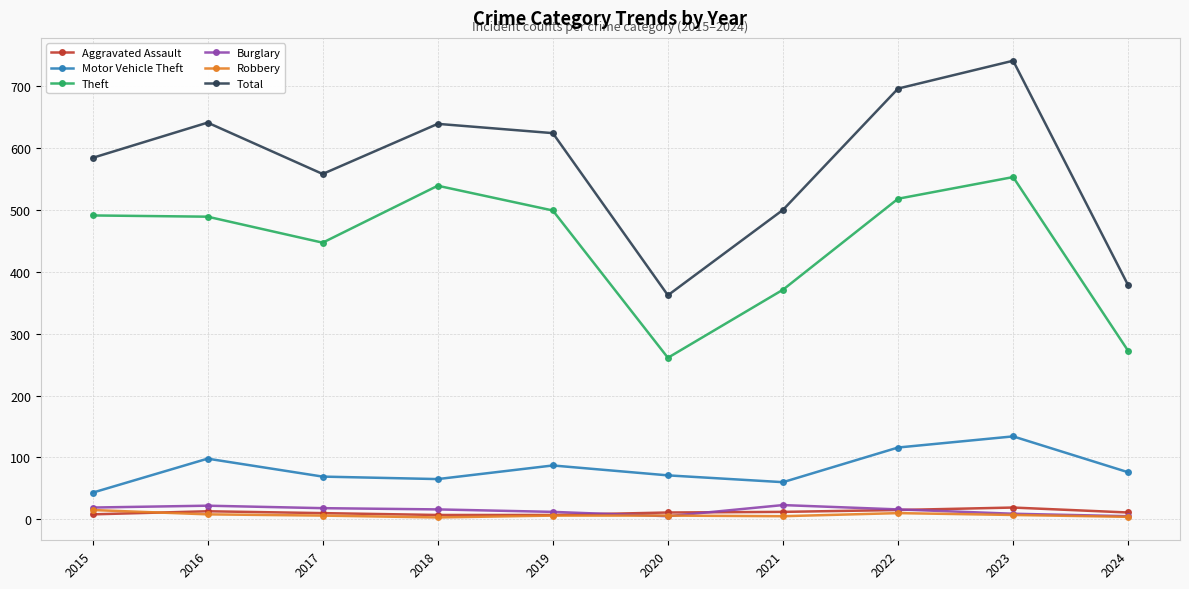

What value does the Burglary series have at 2022?

16